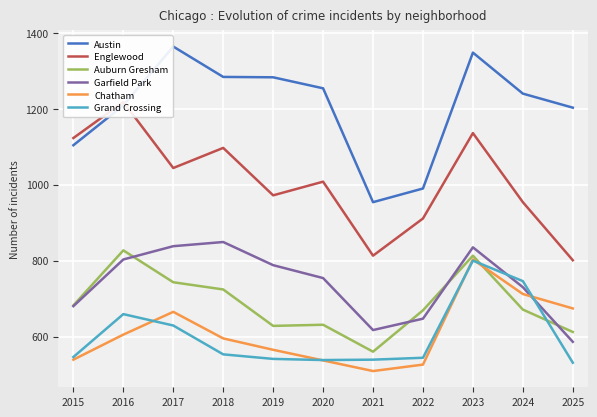

What is the difference between the maximum and minimum values in the Englewood series?

417